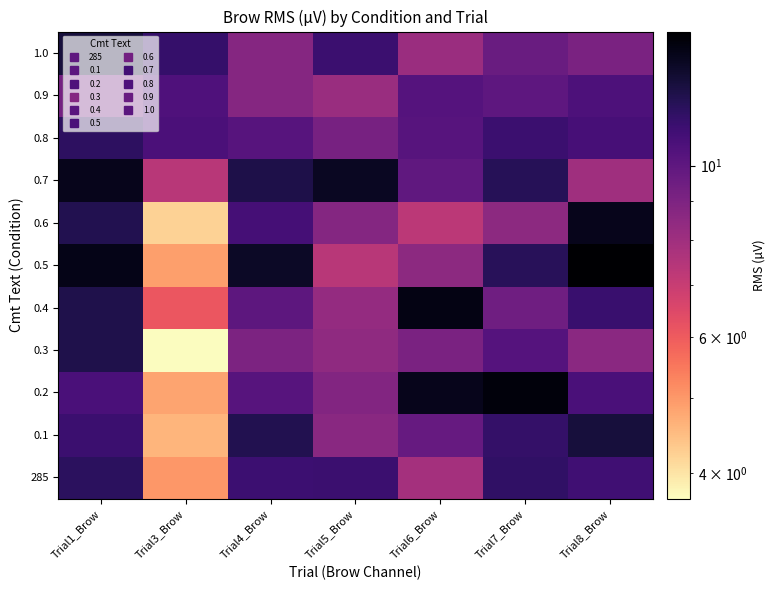

Rank the series by their maximum value, from highest to lowest.

0.5, 0.2, 0.4, 0.7, 0.6, 1.0, 0.1, 0.3, 285, 0.8, 0.9